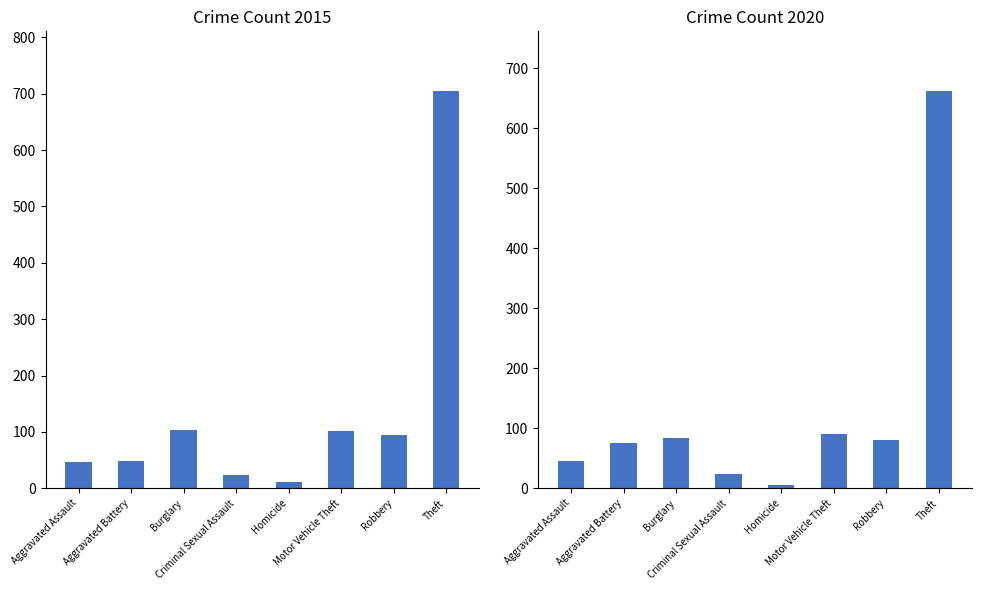

Where does the 2018 series first go above 81?

Burglary